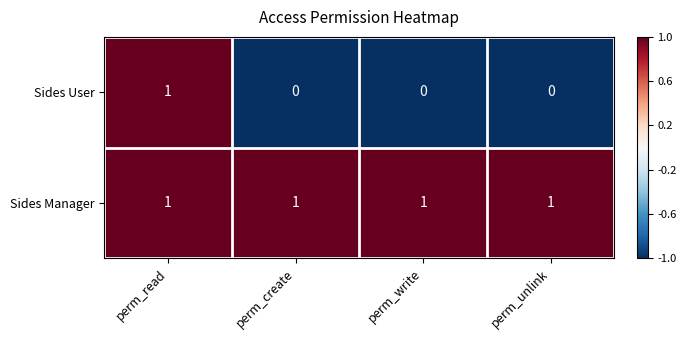

What is the minimum value shown in the chart?

0